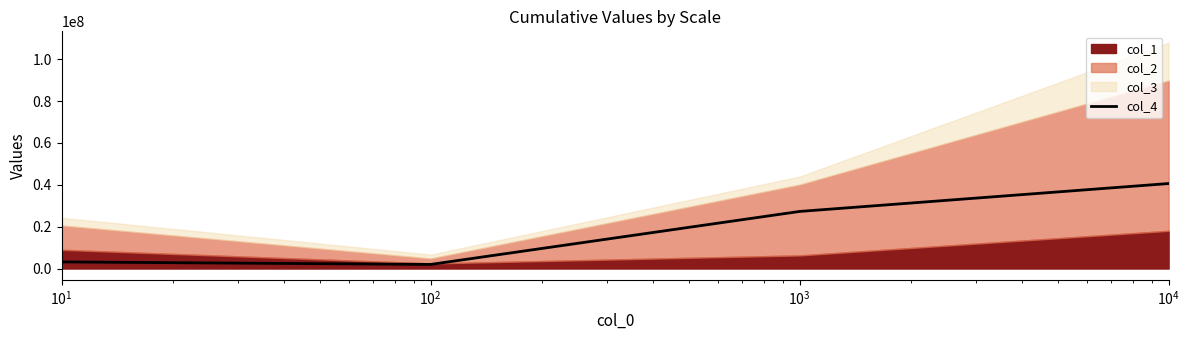

True or false: col_4 has more than 2 points higher than both neighbors.

False